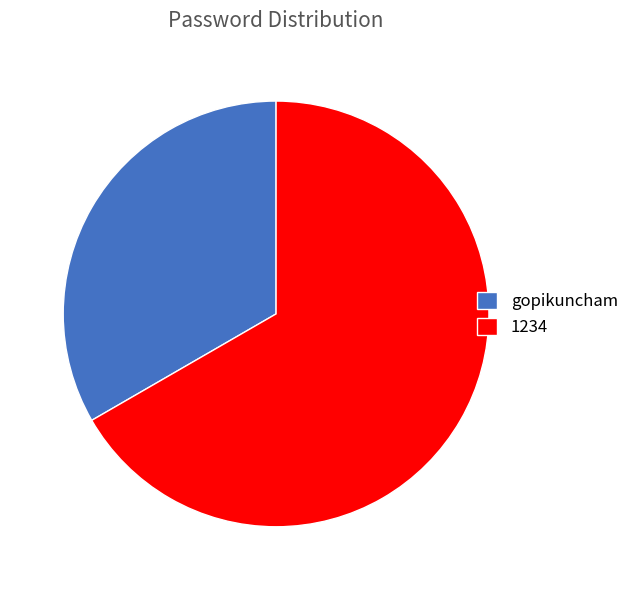

Approximately how many times larger is the value at gopikuncham compared to 1234?

0.5